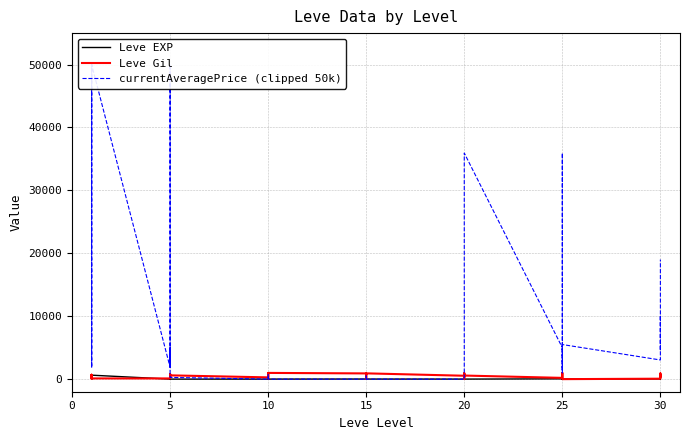

At how many categories does at least one series exceed 5002?

8